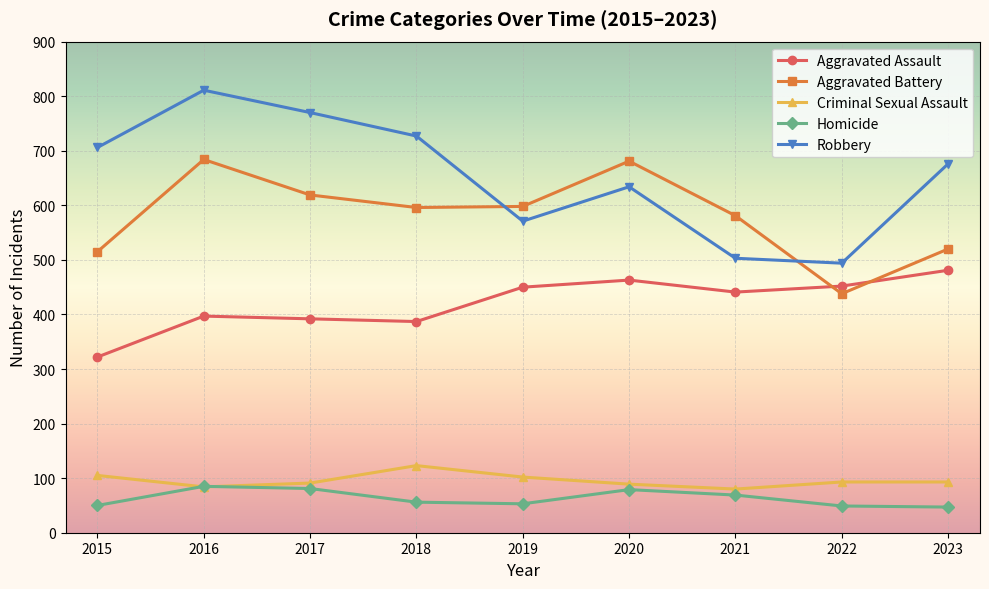

What is the value of the Aggravated Assault point at the 8th from the left?

452